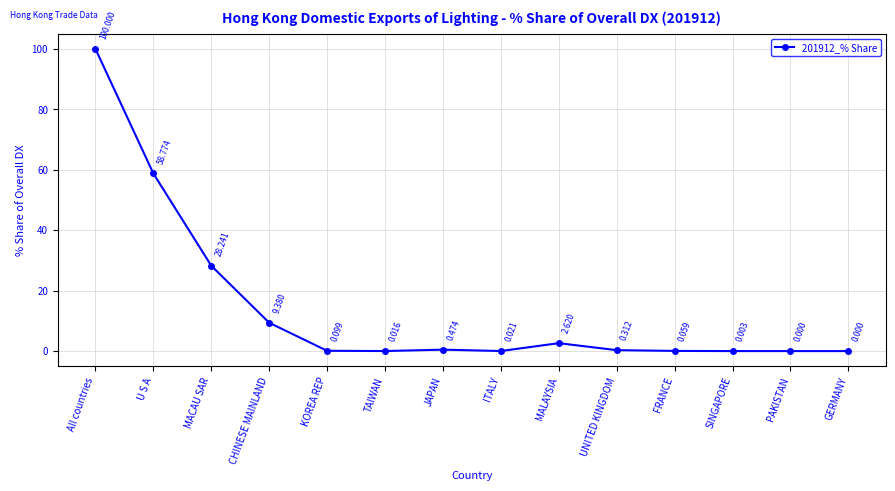

What is the label of the 10th point from the left?

UNITED KINGDOM